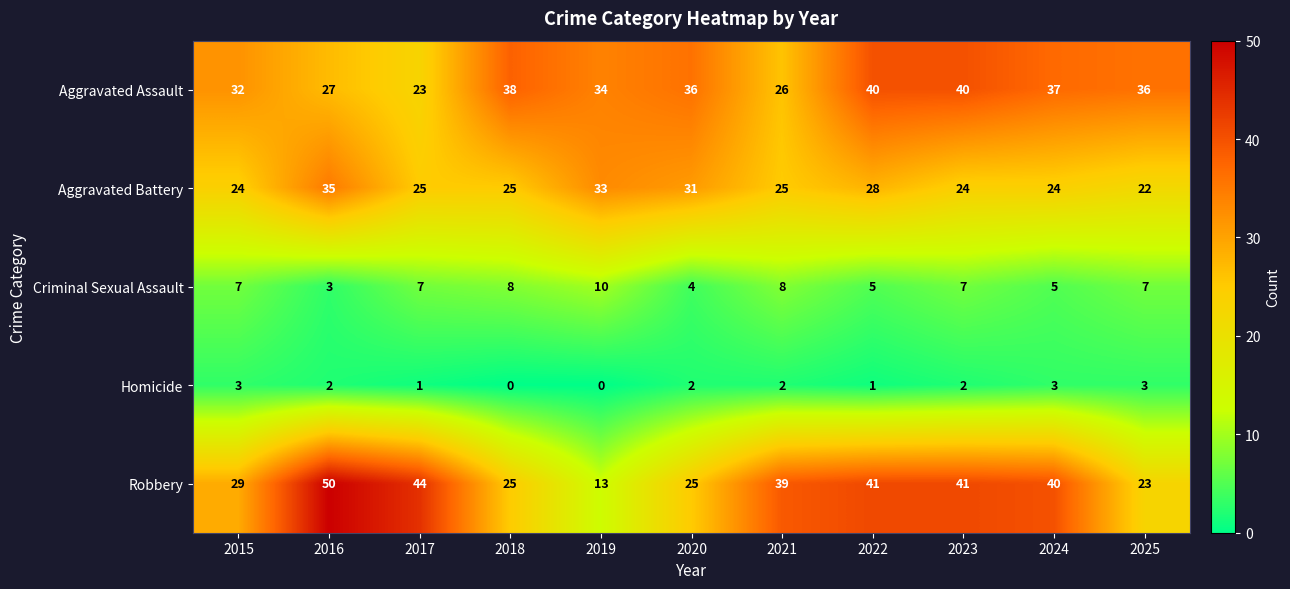

Which series has the largest total across all categories?

Robbery